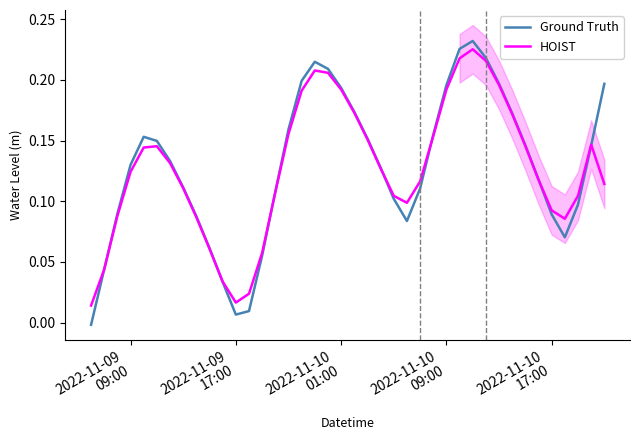

At which category does Ground Truth reach its first local valley?

2022-11-09
17:00